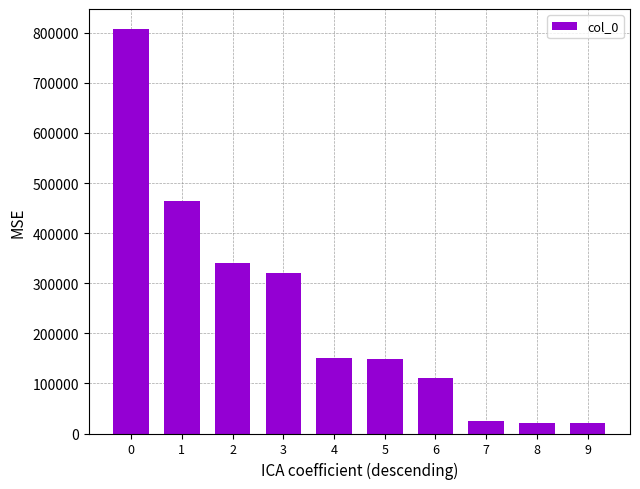

What is the sum of all values?

2410662